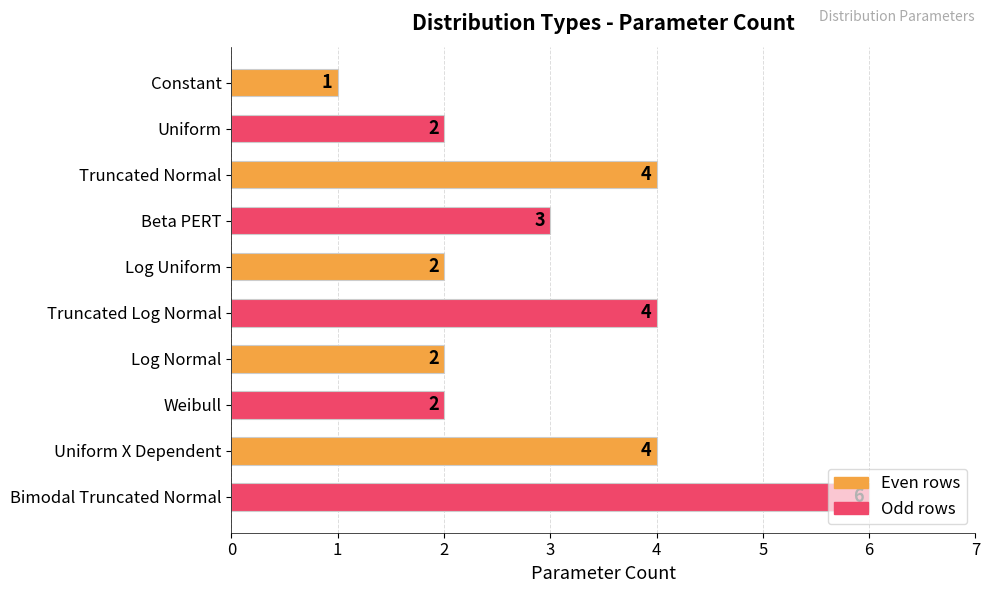

What is the label of the 5th bar from the top?

Log Uniform